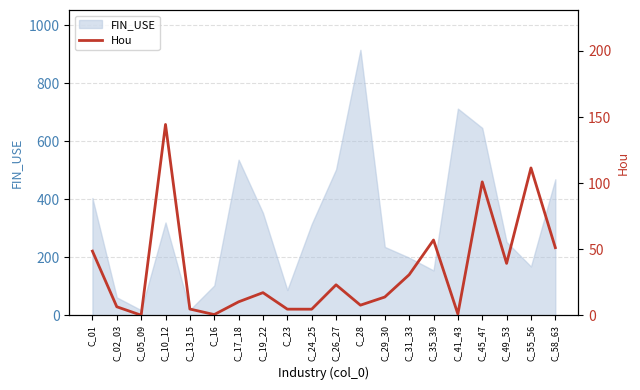

At which category does the chart reach its minimum across all series?

C_05_09